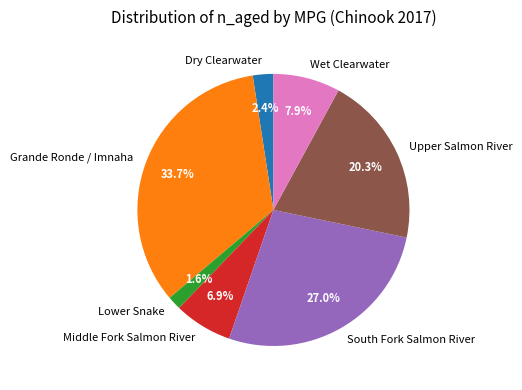

Is there a majority slice in this chart?

No